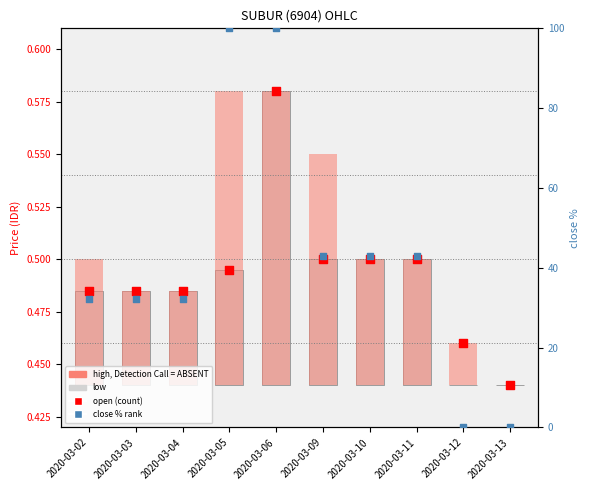

What are all the series names shown in the legend?

low, high, open, close %